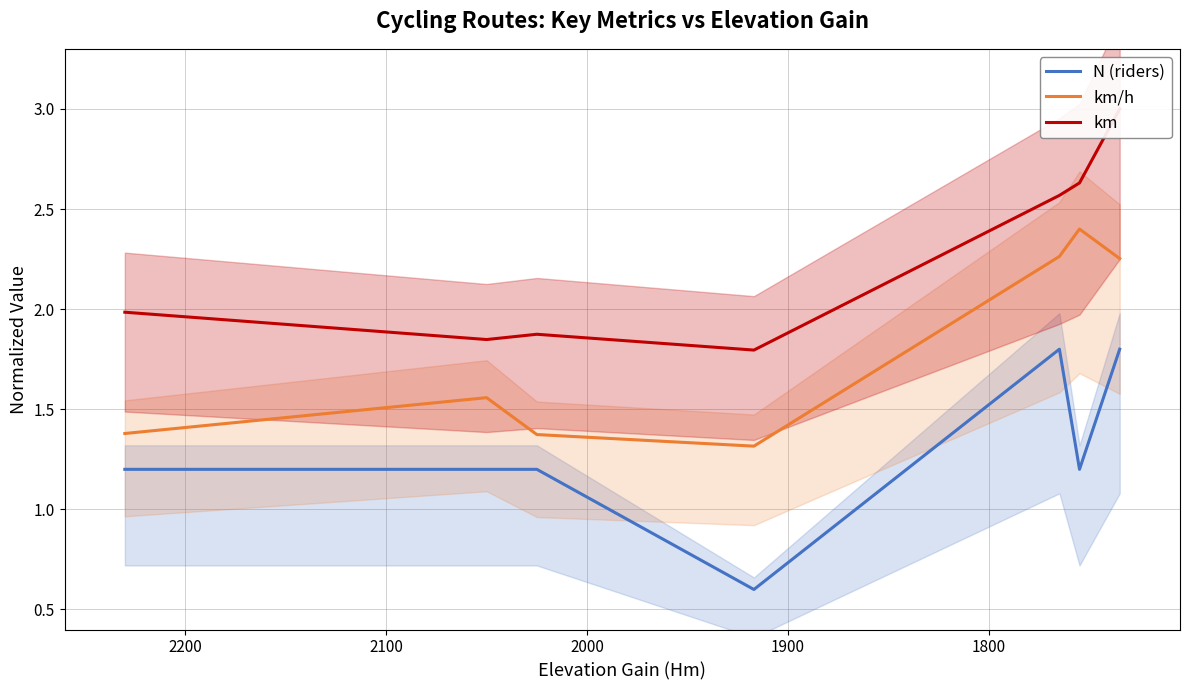

Is the value of km at 2100 greater than the value of km/h at 2200?

Yes